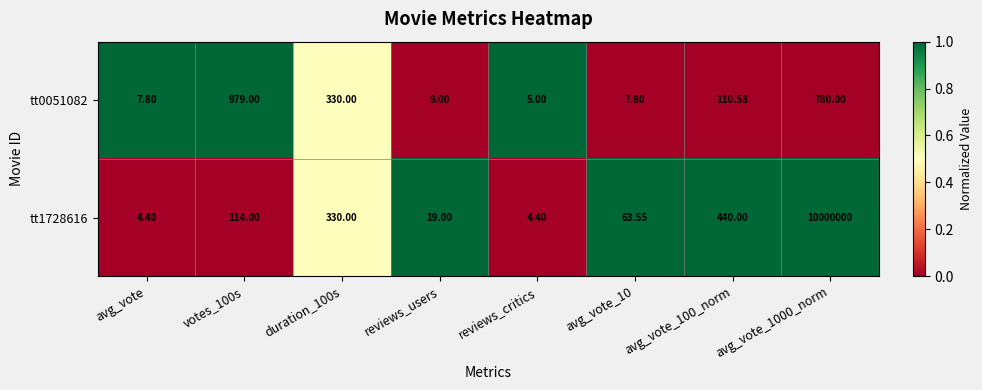

Which series has the largest range (max minus min)?

tt1728616